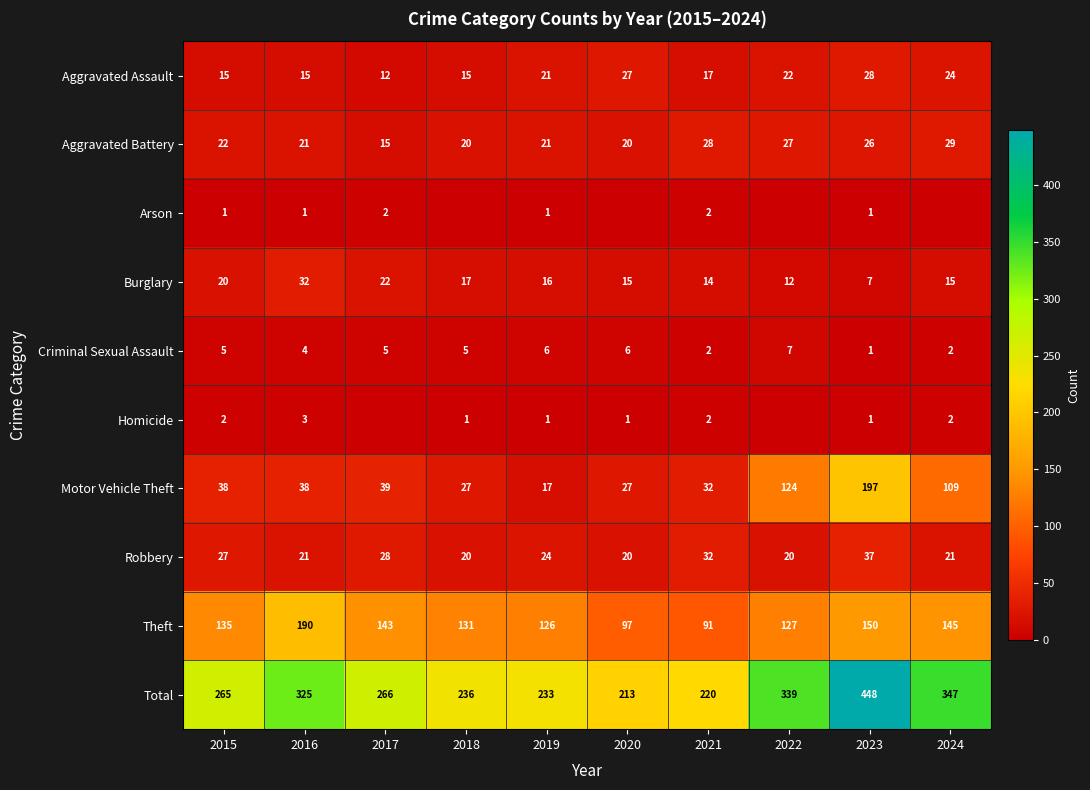

At which label does Total reach its minimum?

2020